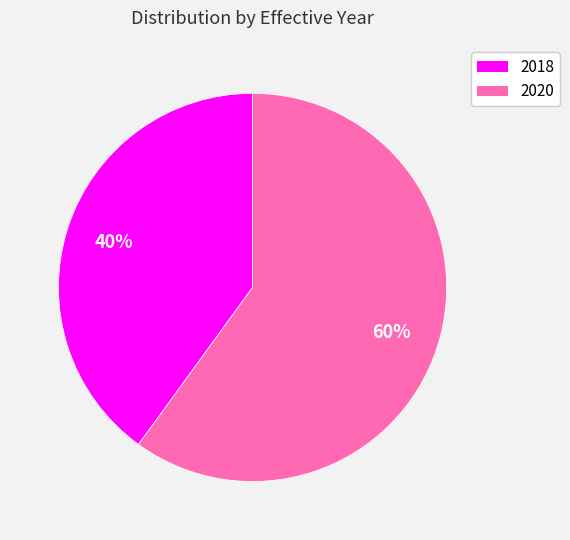

Does any single category account for the majority?

Yes